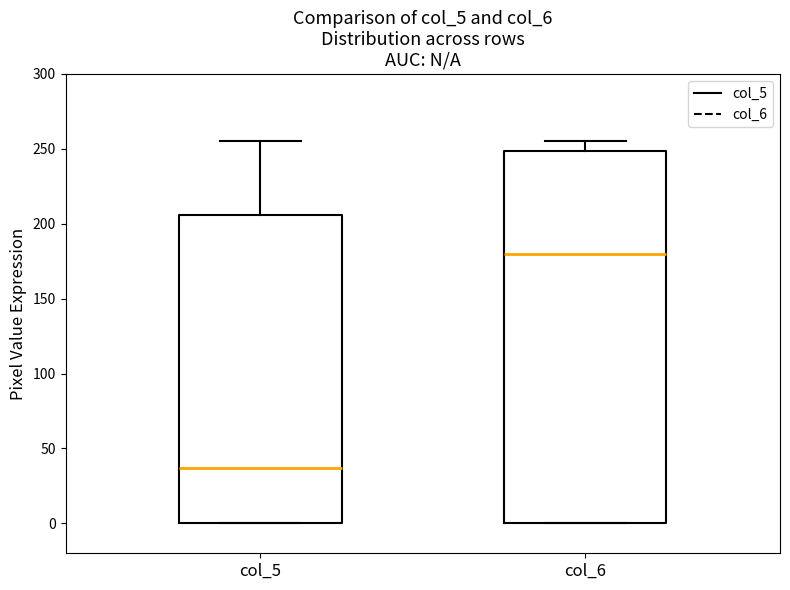

Comparing the boxes themselves (not the whiskers), which one is the tallest?

col_6